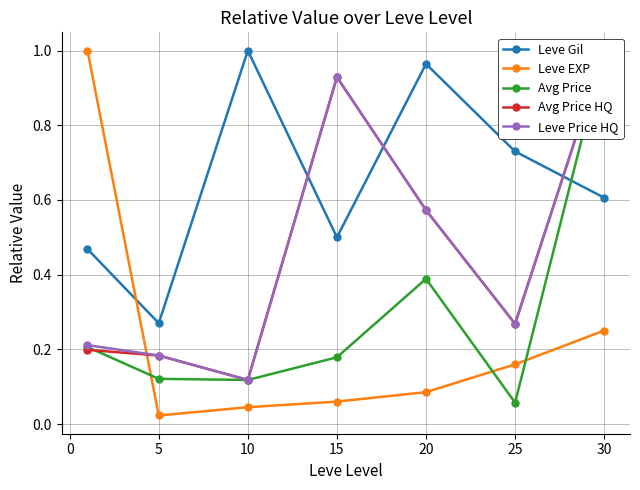

The value of Leve Gil at 5 is 0.1. True or false?

False